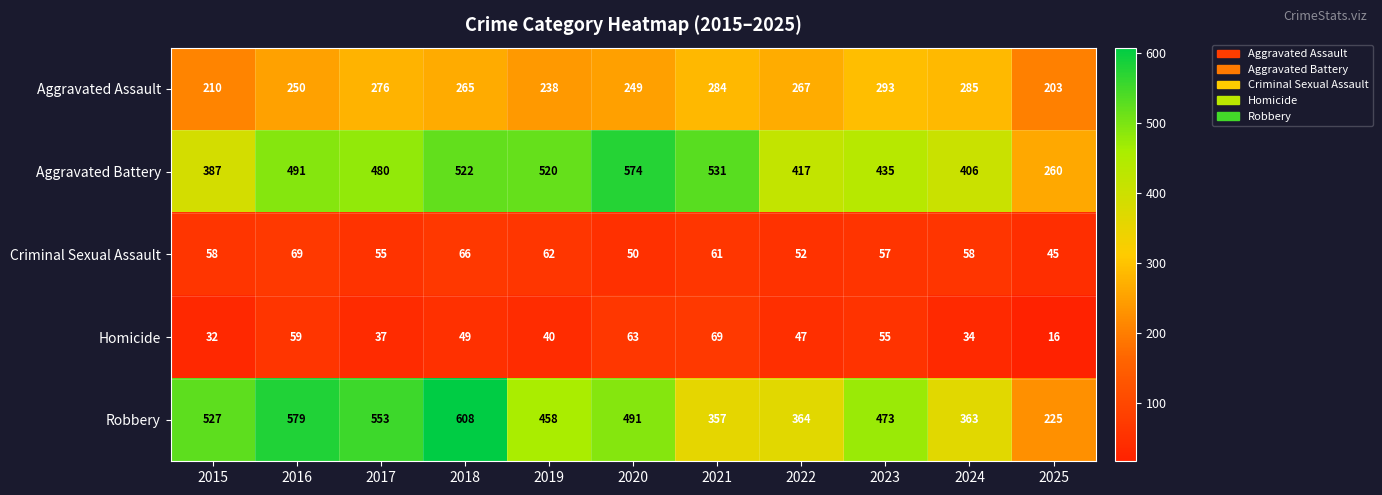

Which series has the largest total across all categories?

Aggravated Battery